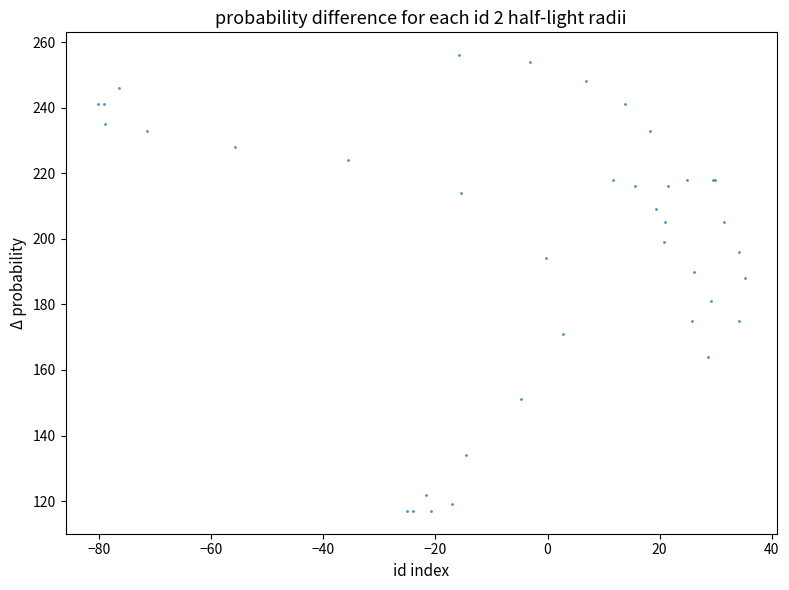

What Y value in the scatter plot is closest to 186?

188